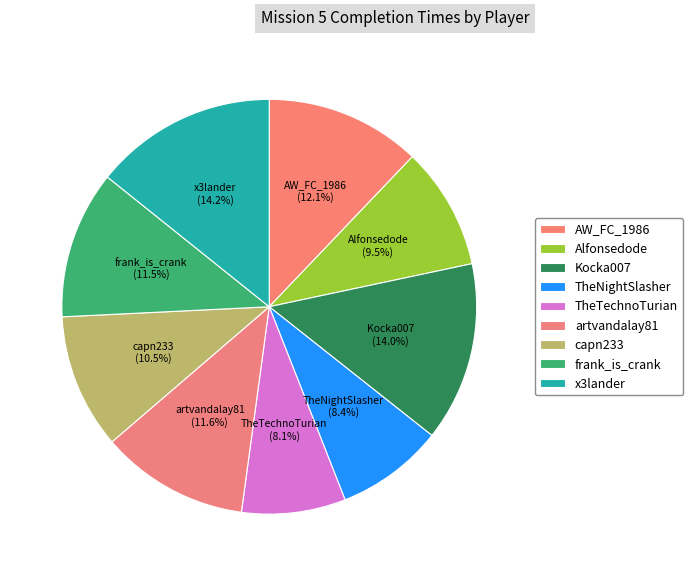

Does artvandalay81 account for over 50% of the chart?

No